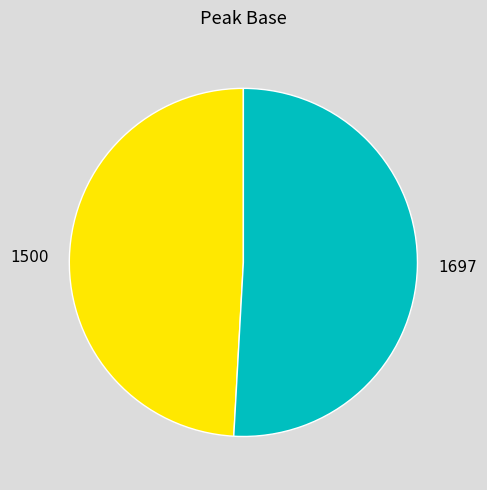

Does 1697 account for over 50% of the chart?

Yes